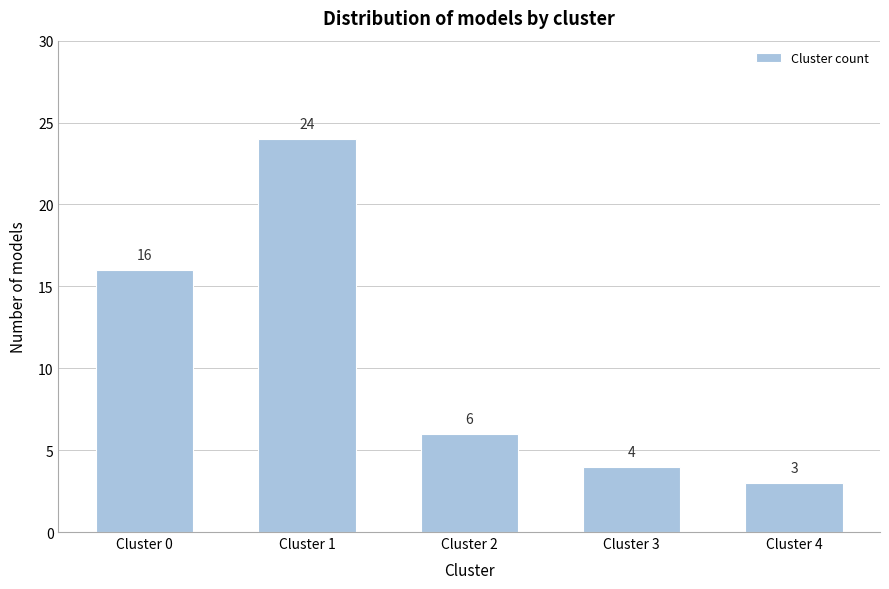

Reading left to right, transcribe all the data shown in this chart.

Cluster 0=16	Cluster 1=24	Cluster 2=6	Cluster 3=4	Cluster 4=3